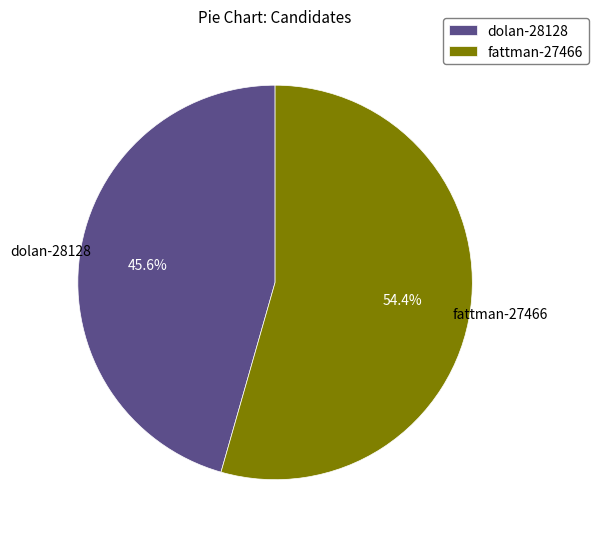

Between dolan-28128 and fattman-27466, which is larger?

fattman-27466